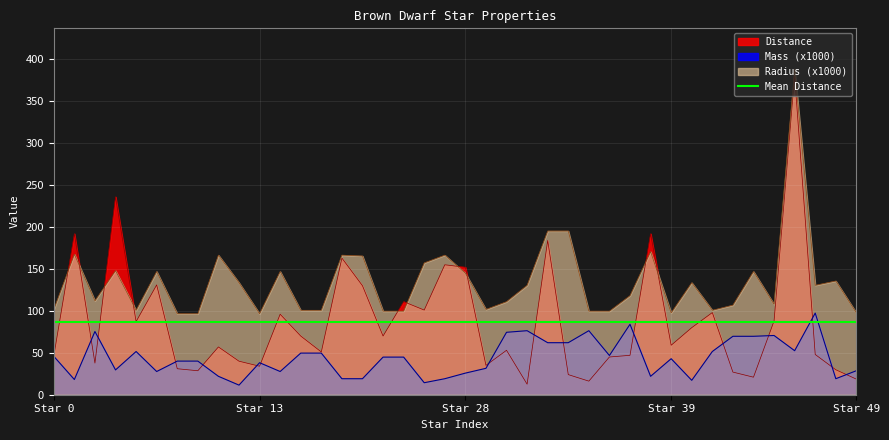

Reading left to right, extract all data points from this chart.

Distance: 46.1	192.0	37.7	236.0	87.2	131.0	31.0	28.6	57.0	40.0	34.0	96.0	70.0	51.0	163.0	130.0	70.0	111.0	101.0	155.0	152.0	35.0	53.0	12.6	184.0	24.0	16.2	45.0	47.0	192.0	59.0	80.0	98.0	27.0	20.9	88.0	380.0	48.0	29.8	18.6
Mass_scaled: 45.8	18.1	75.4	29.6	51.5	27.7	40.1	40.1	22.0	11.5	38.2	27.7	49.6	49.6	19.1	19.1	44.9	44.9	14.3	19.1	25.8	31.5	74.5	76.4	62.0	62.0	76.4	46.8	84.0	22.0	43.0	17.2	51.5	69.7	69.7	70.6	52.5	97.4	19.1	28.6
Radius_scaled: 101.7	167.5	112.0	148.0	100.7	147.0	96.6	96.6	166.5	133.6	96.6	147.0	100.7	100.7	166.5	165.4	99.7	99.7	157.2	166.5	144.9	101.7	111.0	130.5	195.2	195.2	99.7	99.7	118.2	170.6	97.6	133.6	100.7	106.9	147.0	107.9	388.4	130.5	135.6	97.6